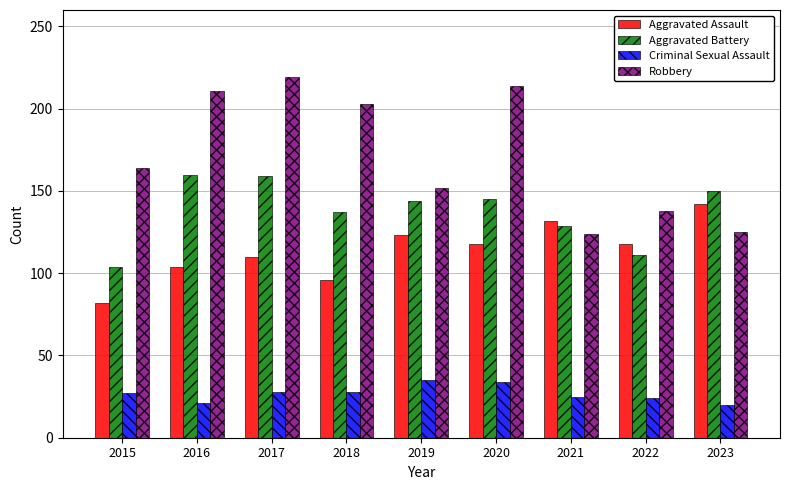

Is the value of Aggravated Battery at 2020 greater than the value of Criminal Sexual Assault at 2020?

Yes